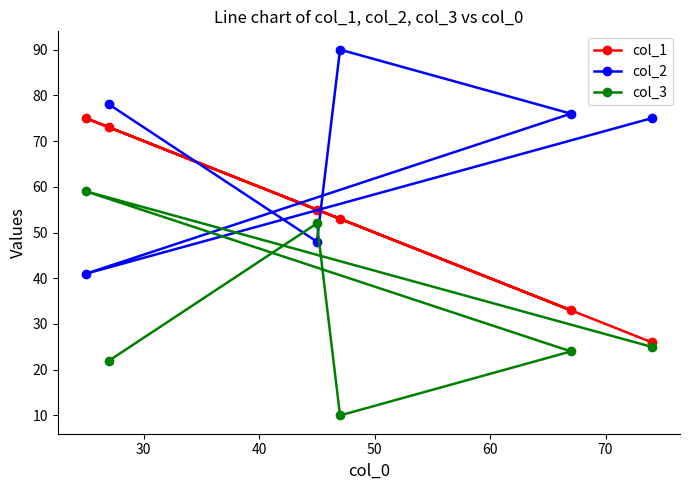

At how many categories does at least one series exceed 15?

6